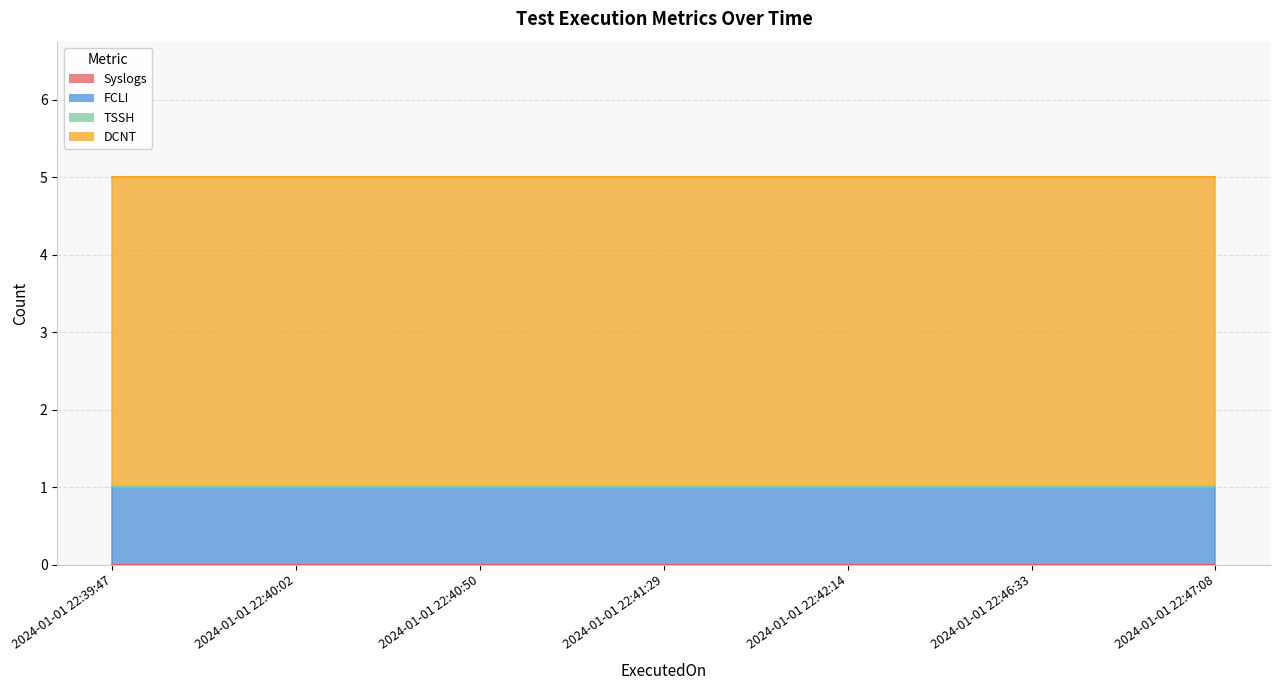

What is the label of the 4th point from the right?

2024-01-01 22:41:29